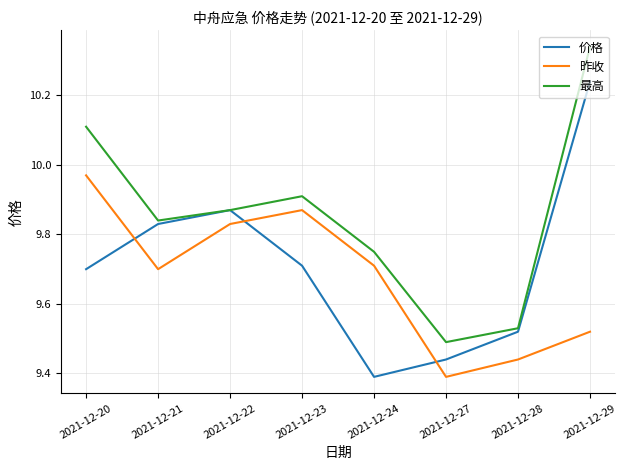

How many series are shown in this chart?

3